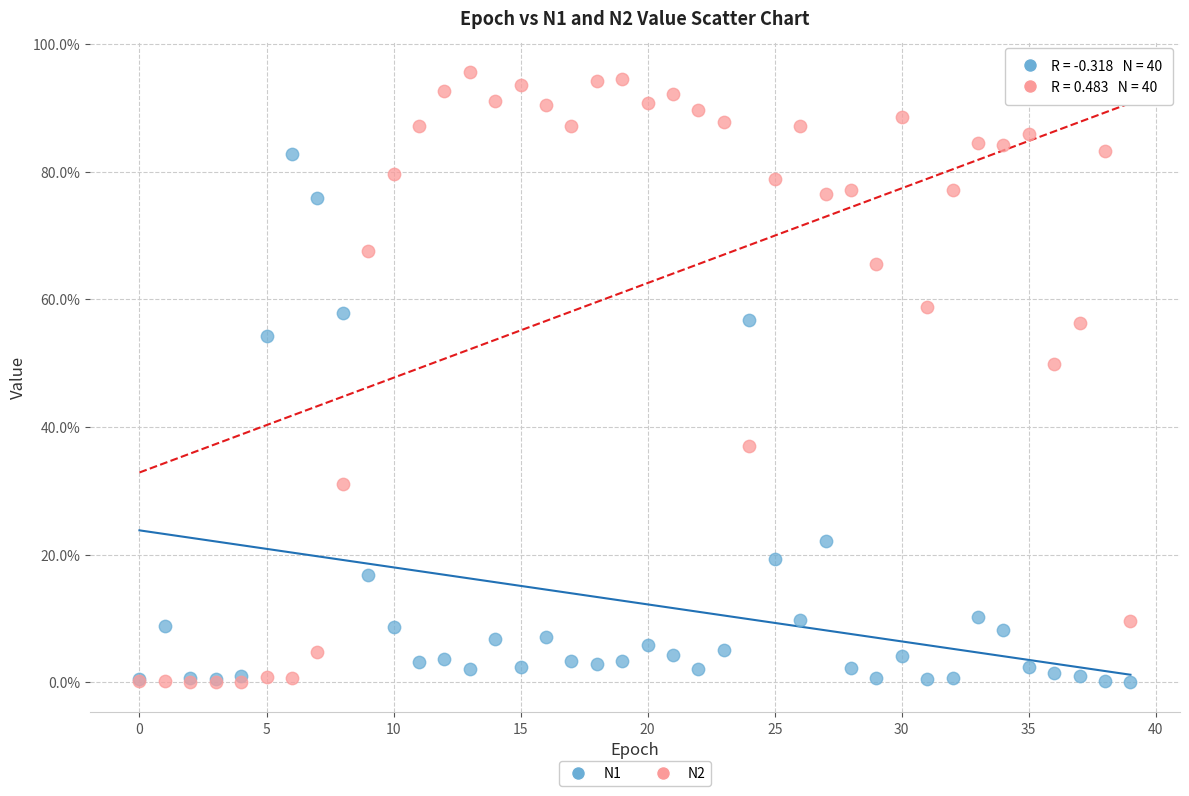

Which series contains the highest Y value?

N2